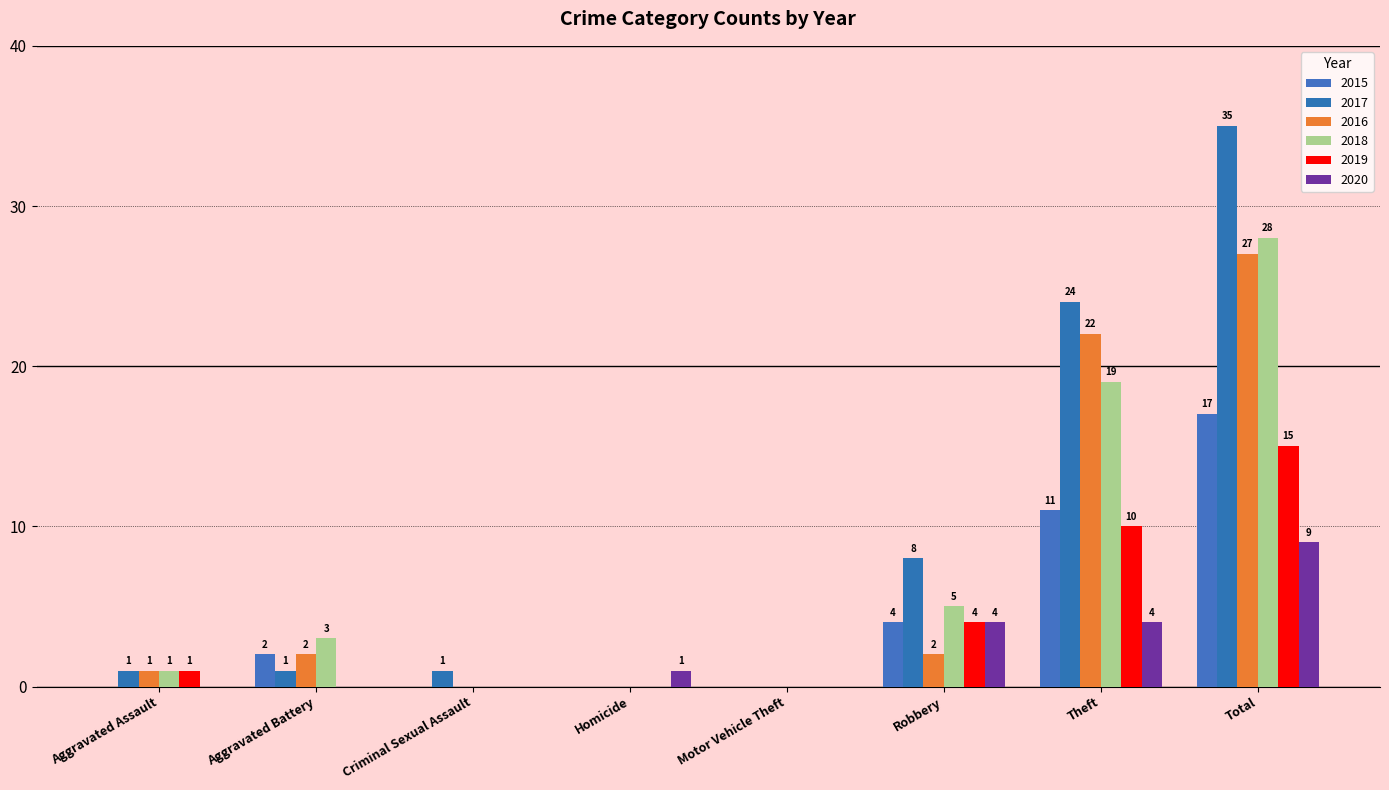

How many groups of bars are there?

8